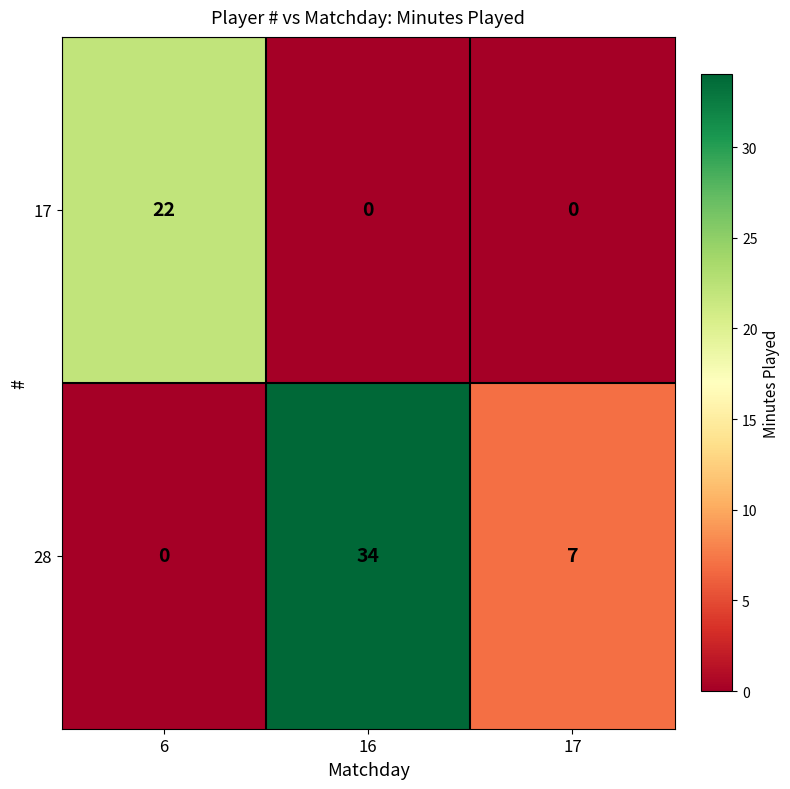

Which series has the largest range (max minus min)?

28